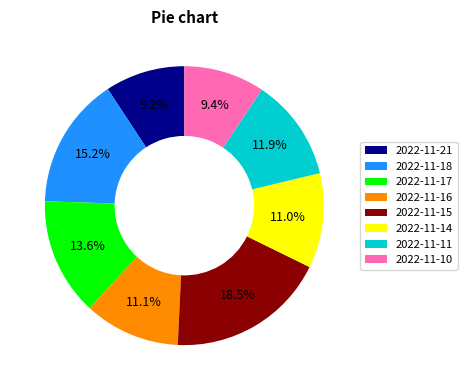

Is there any slice that represents more than half of the pie?

No